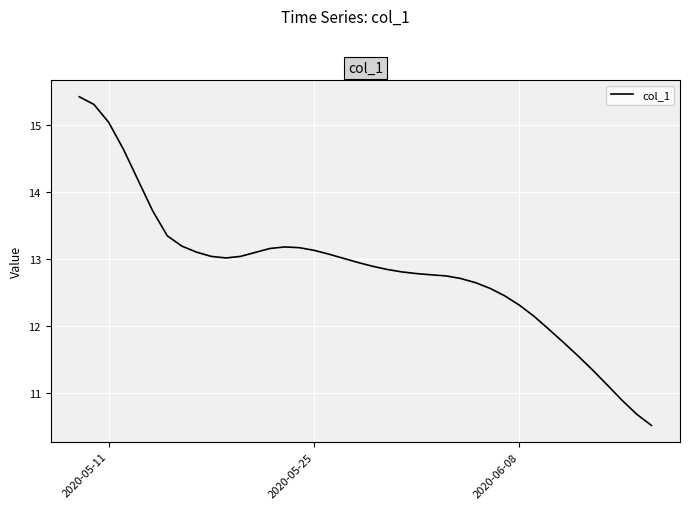

What is the difference between the maximum and minimum values?

4.9